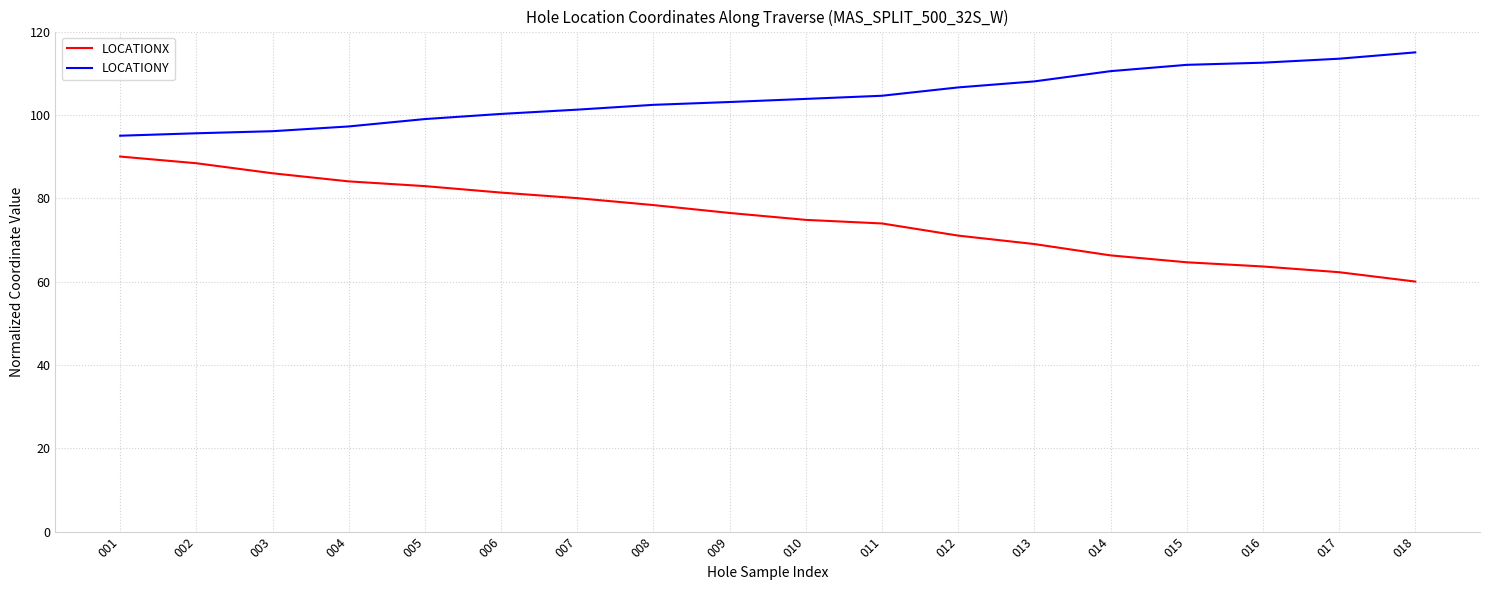

True or false: LOCATIONY and LOCATIONX cross at least once.

False